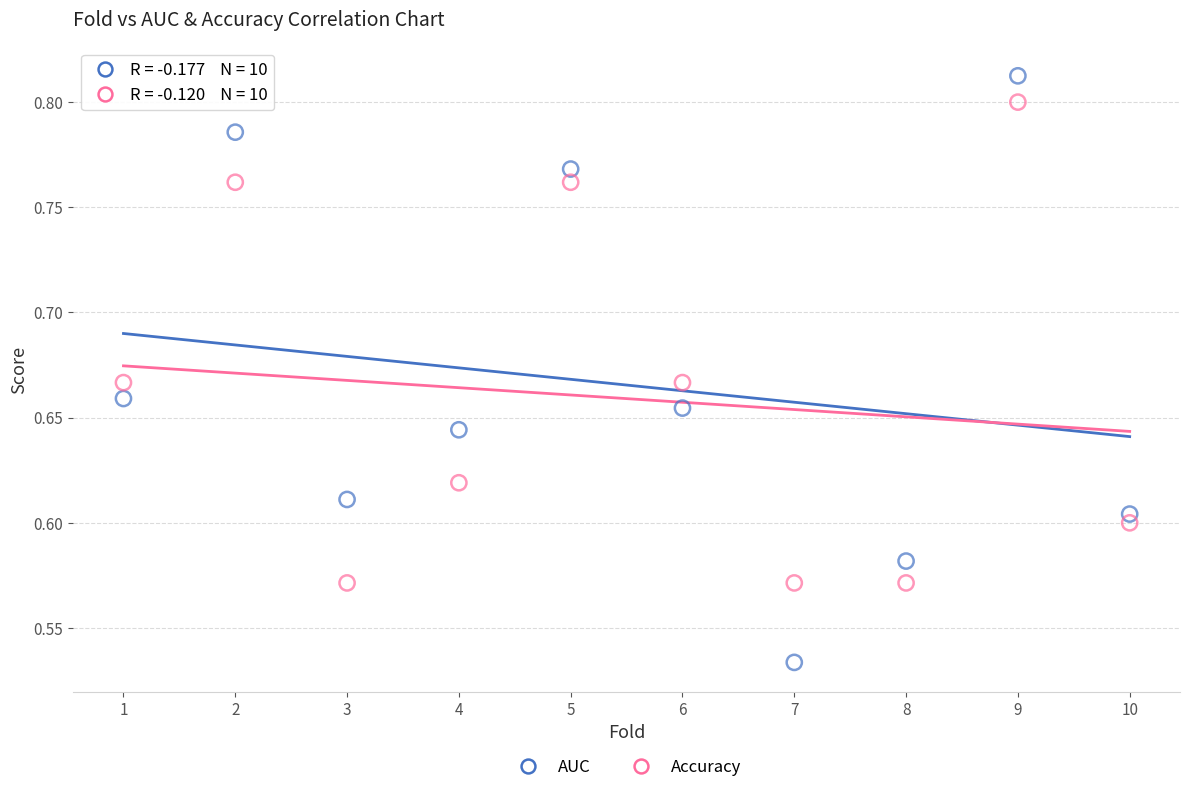

What is the X range (max minus min) for the scatter plot?

9.0